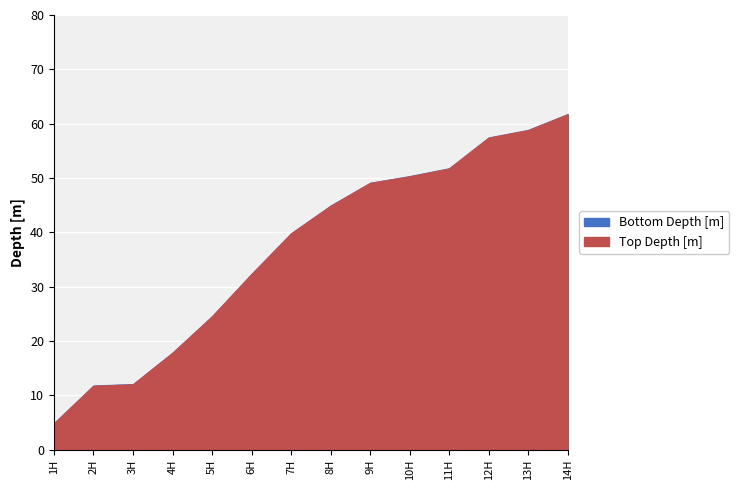

What is the minimum value shown in the chart?

4.8